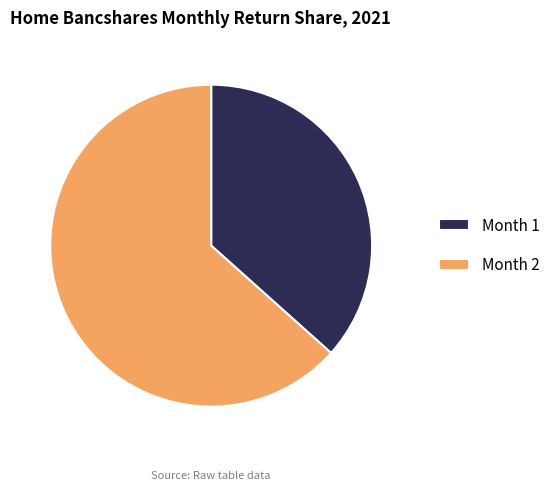

Is there a majority slice in this chart?

Yes